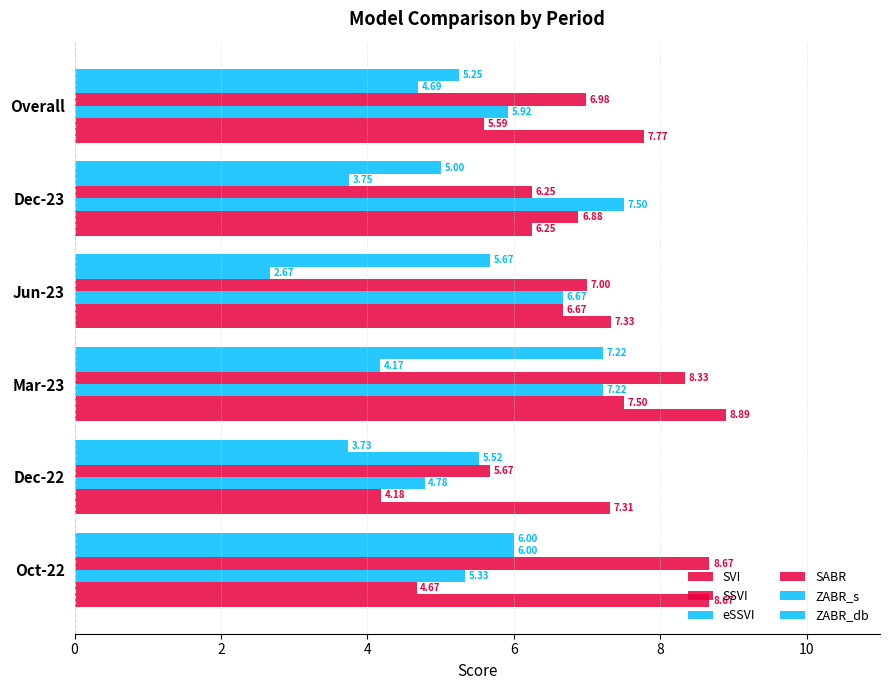

Which series has the largest range (max minus min)?

ZABR_db